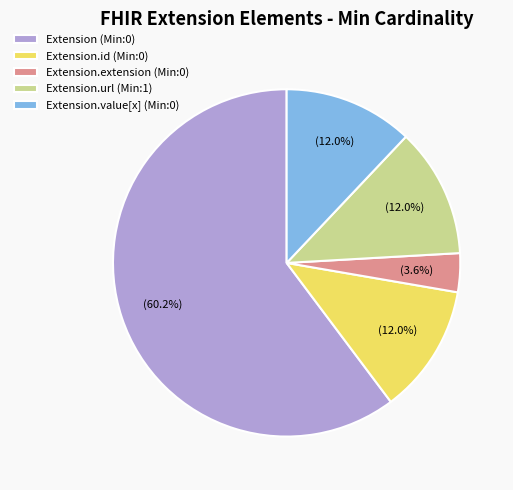

Which slice represents more than half of the pie?

Extension (Min:0)